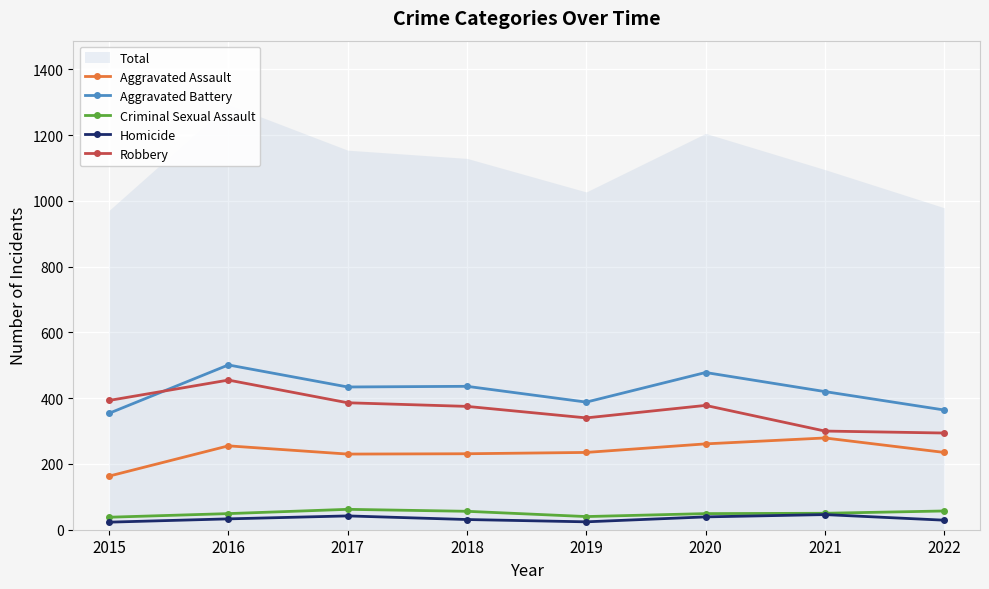

What is the maximum value shown in the chart?

501